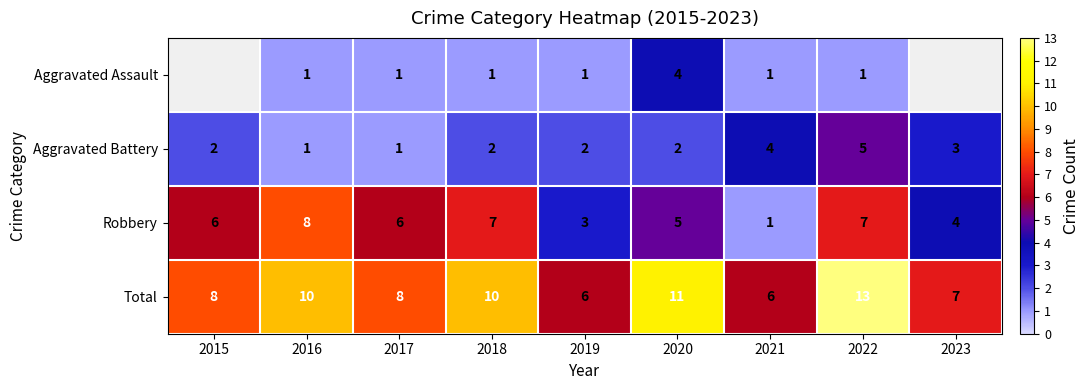

Rank the series at 2020 from highest to lowest value.

Total, Robbery, Aggravated Assault, Aggravated Battery